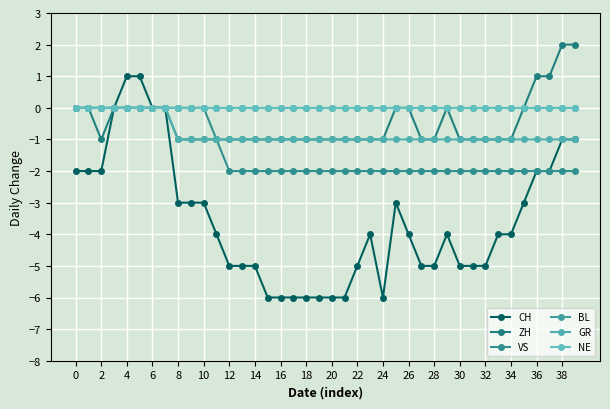

True or false: BL and ZH cross at least once.

False